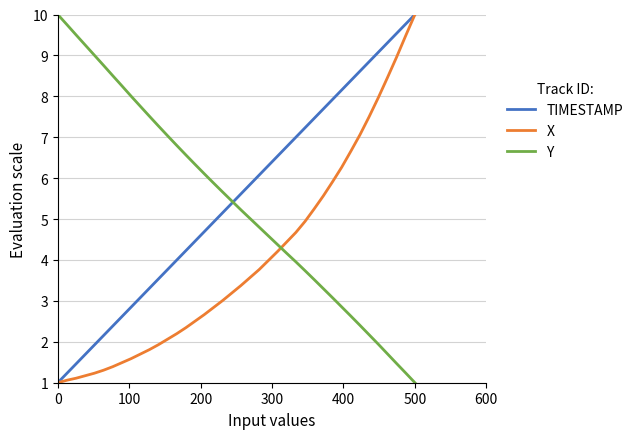

Is this an area chart (filled region under the line)?

No